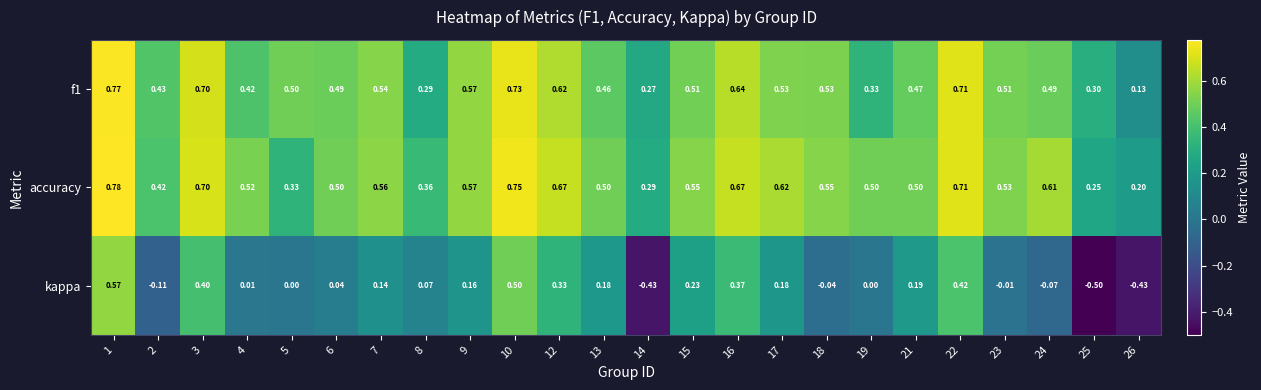

Which series has the widest spread of values?

kappa